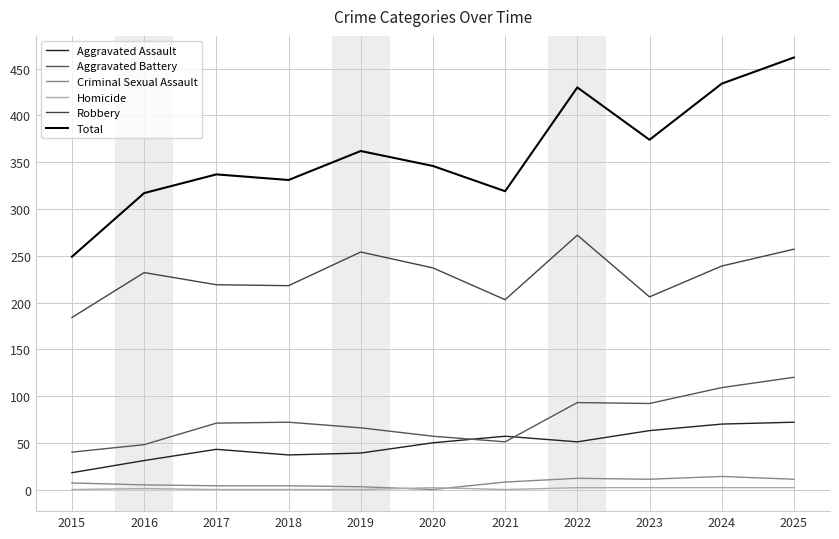

At which category is the sum across all series the highest?

2025